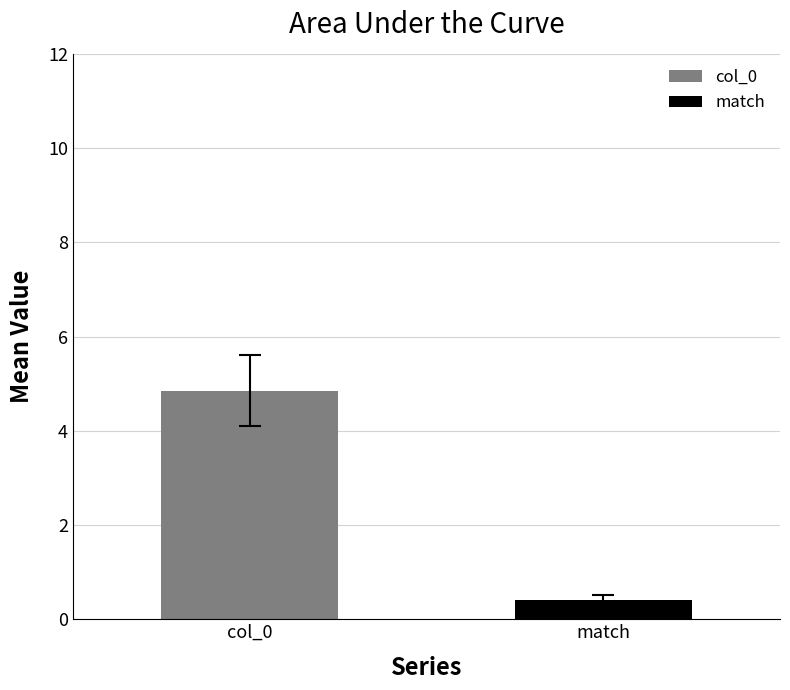

List the series in order of their peak value, highest first.

col_0, match